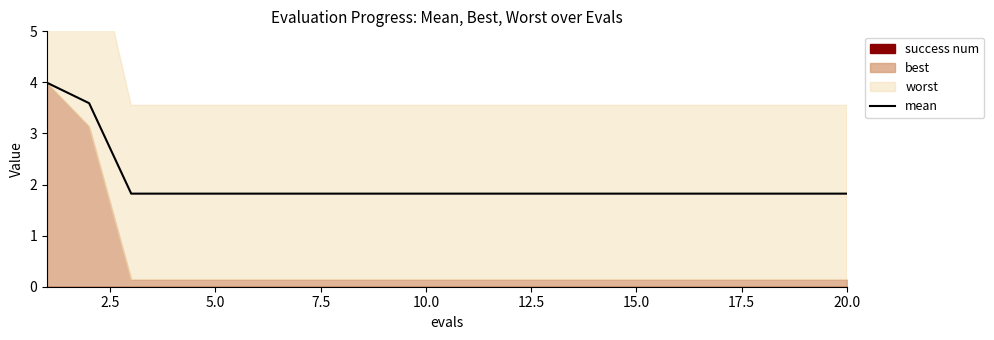

How many lines are shown in the chart?

1